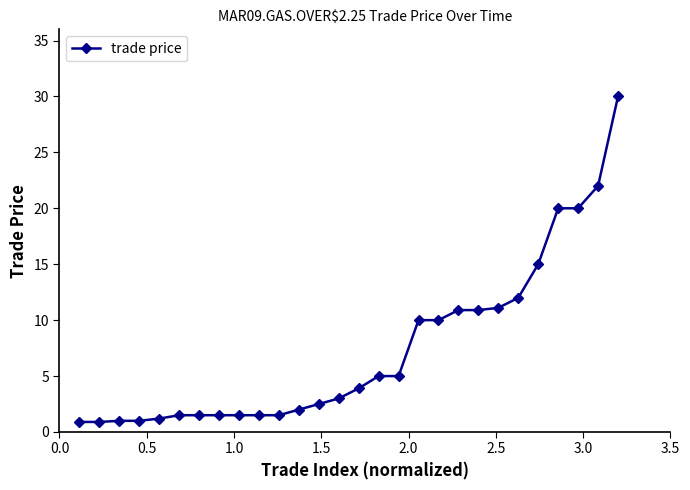

What is the difference between the second highest and minimum values?

21.1